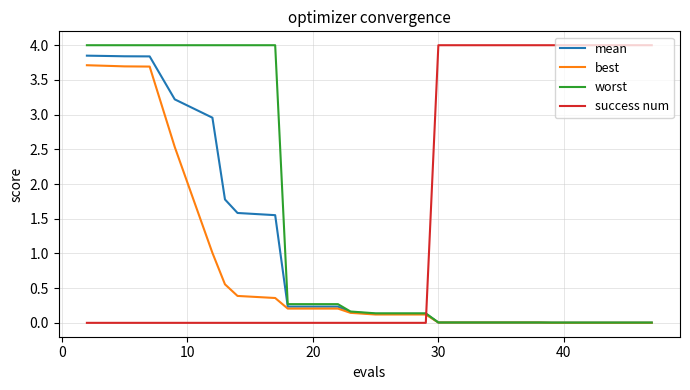

What are all the series names shown in the legend?

mean, best, worst, success num